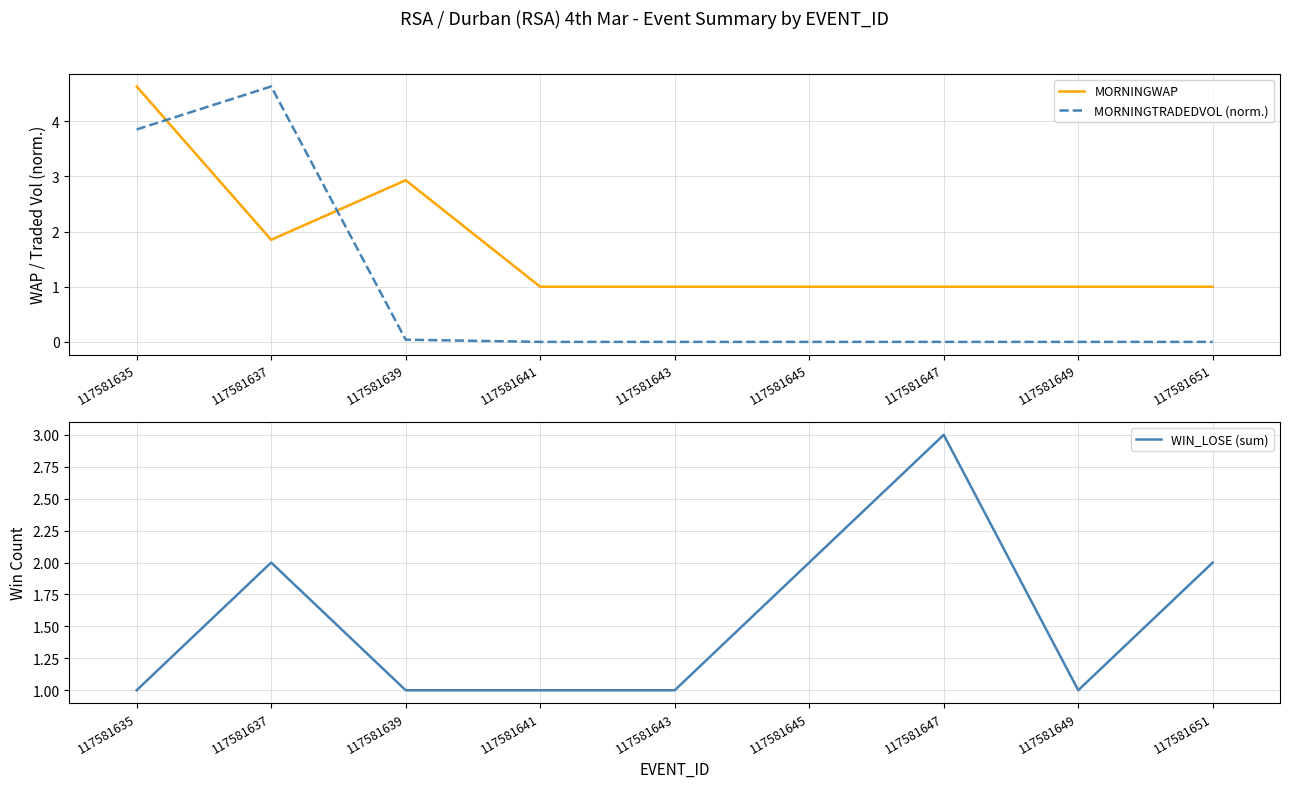

At which category is the sum across all series the highest?

117581635